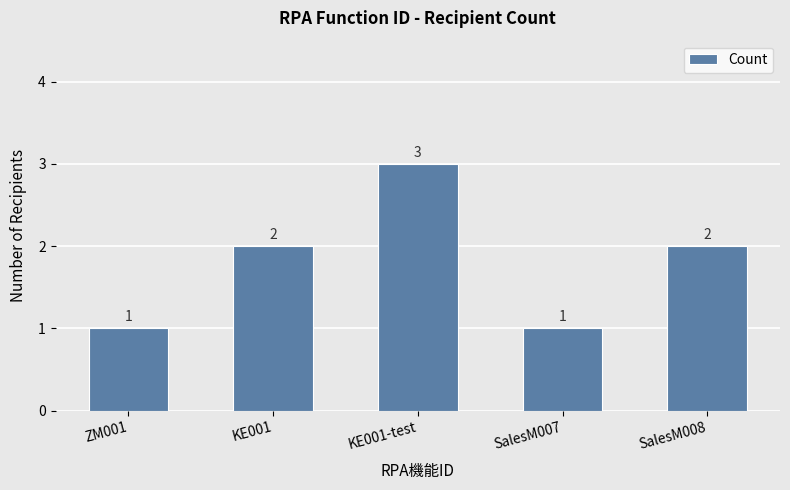

What is the greatest value displayed?

3